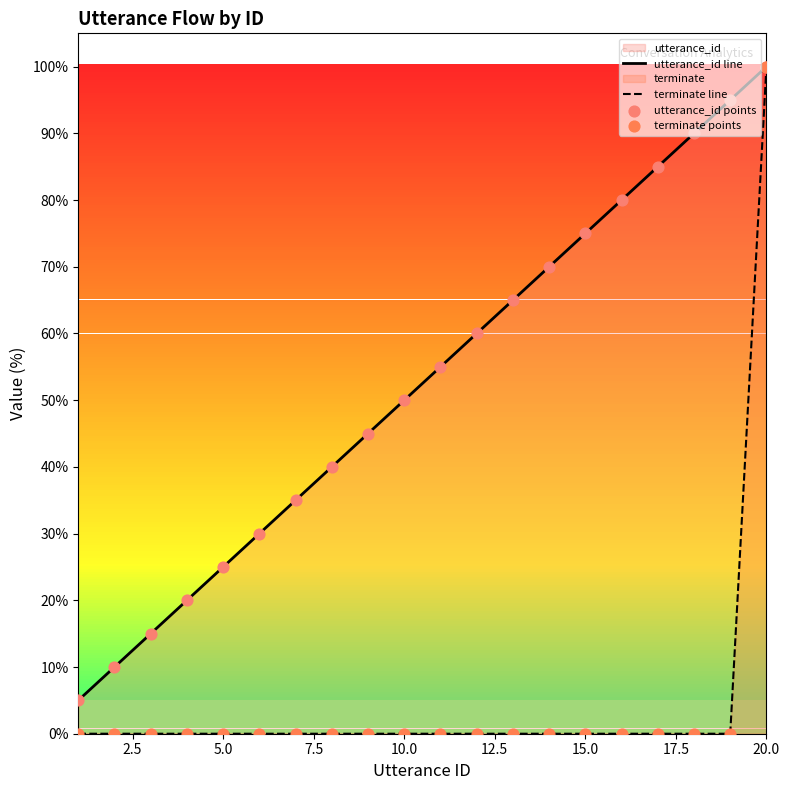

Which series has the largest total across all categories?

utterance_id line